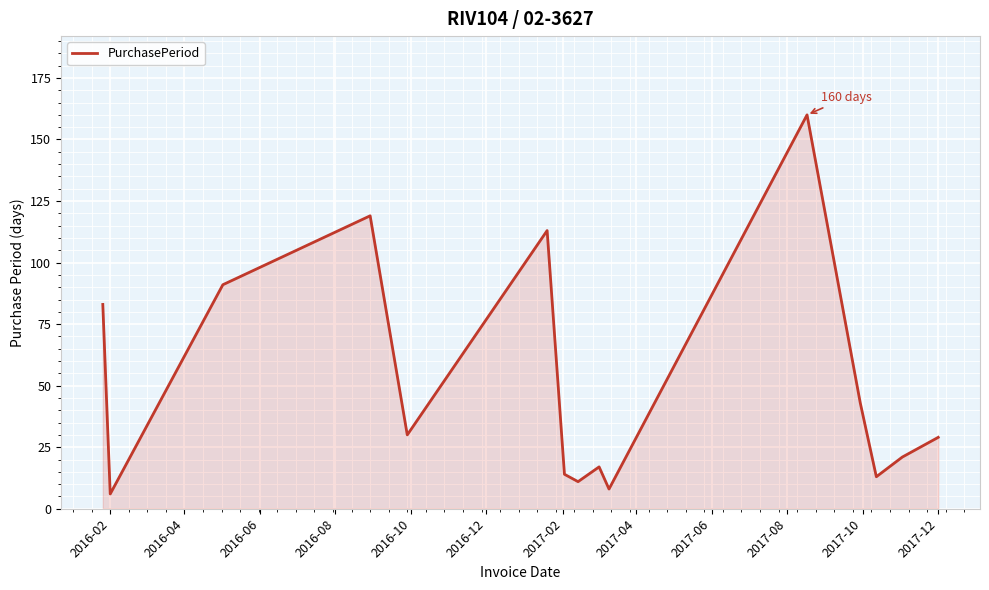

What is the maximum value shown in the chart?

160